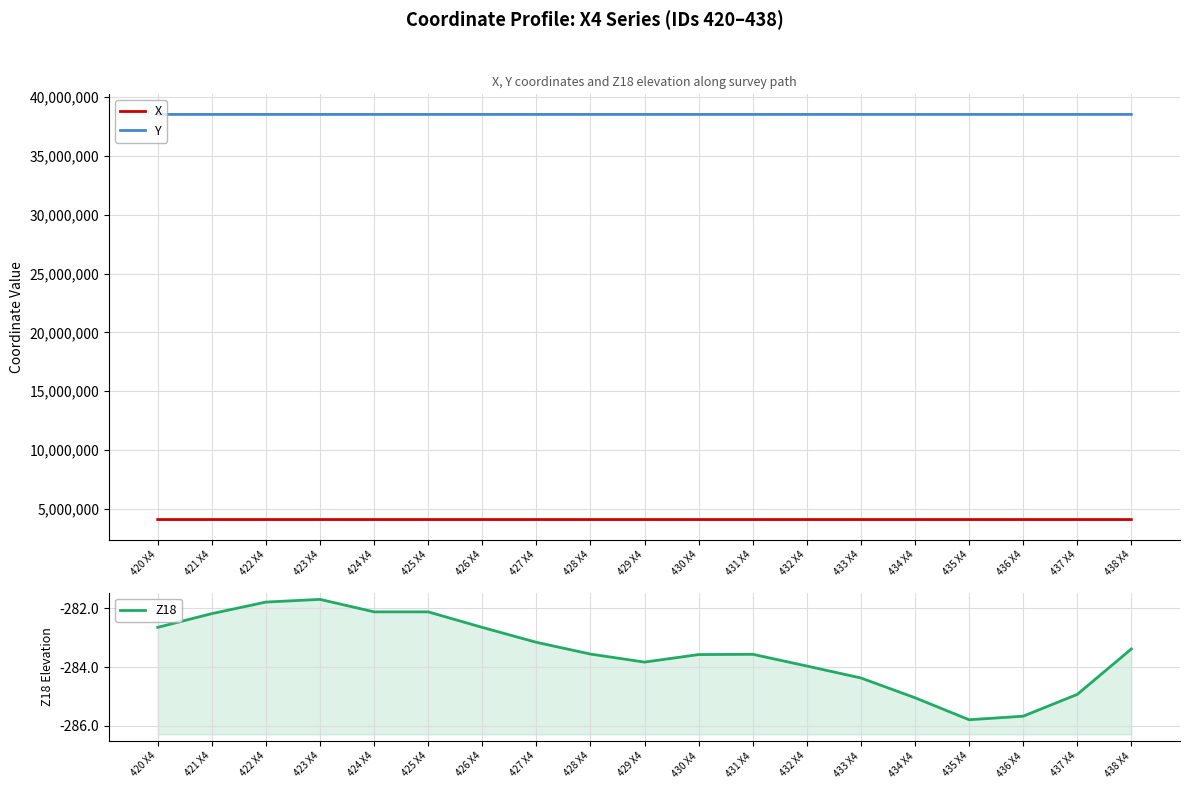

What is the label of the 1st point from the left?

420 X4